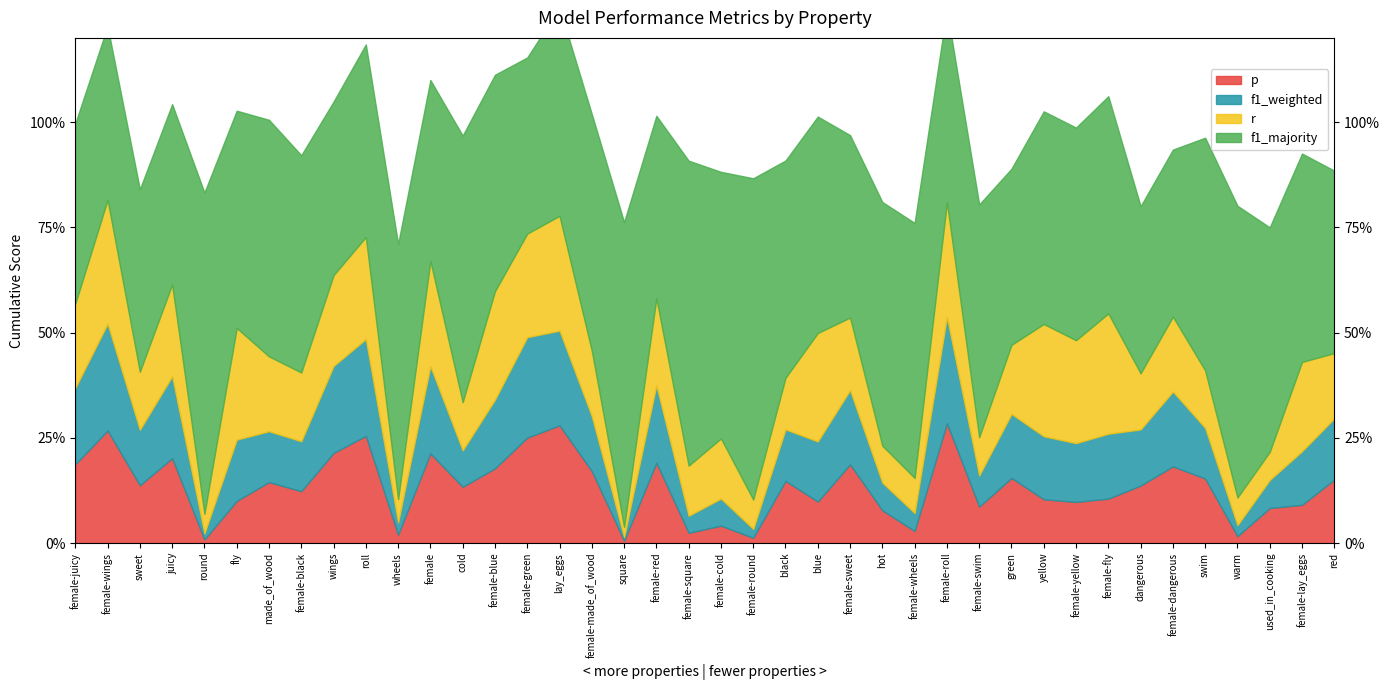

What are all the series names shown in the legend?

p, f1_weighted, r, f1_majority